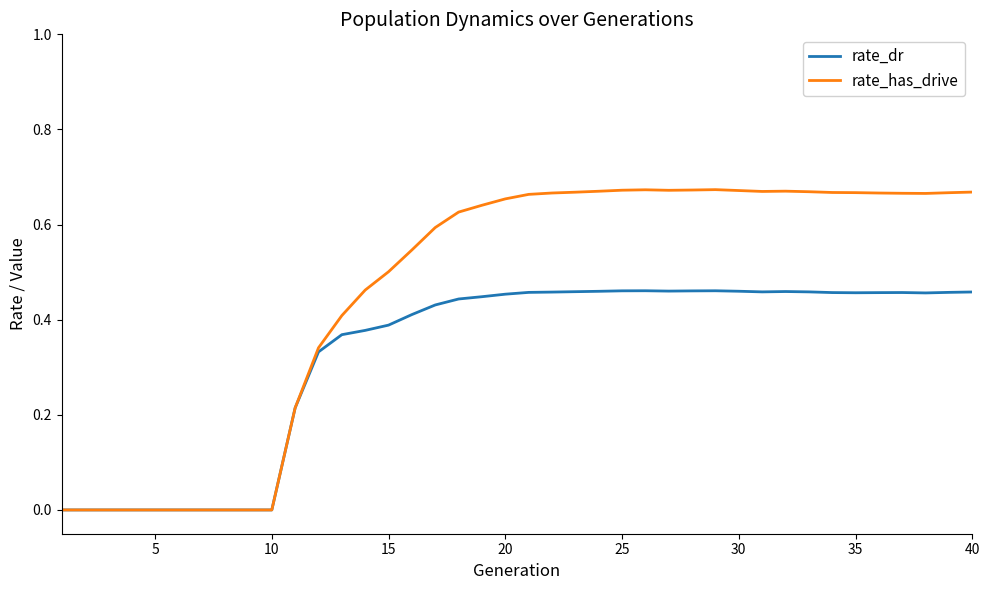

Rank the series by their maximum value, from highest to lowest.

rate_has_drive, rate_dr